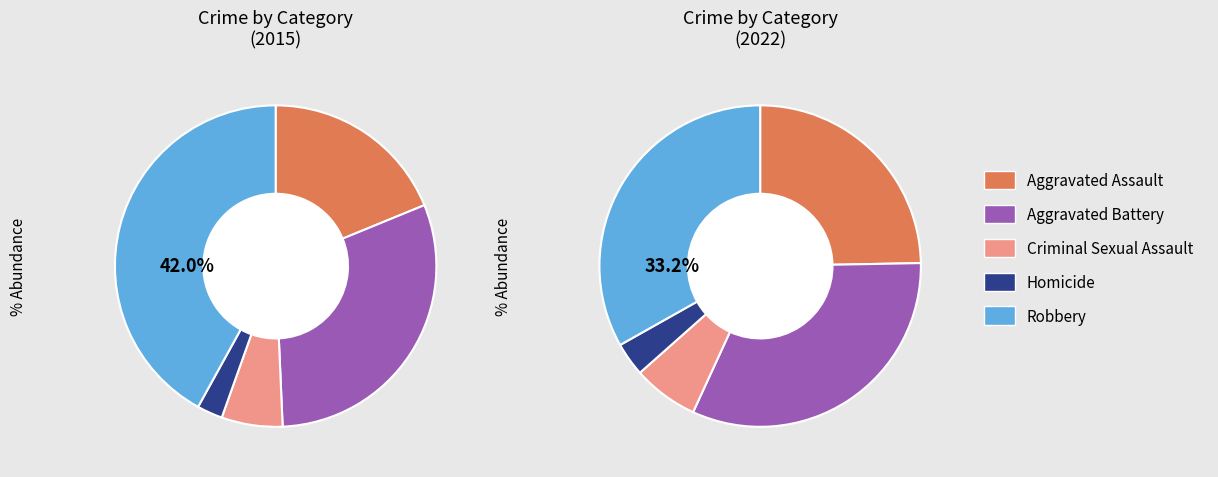

What percentage is NOT represented by 4?

58.0%